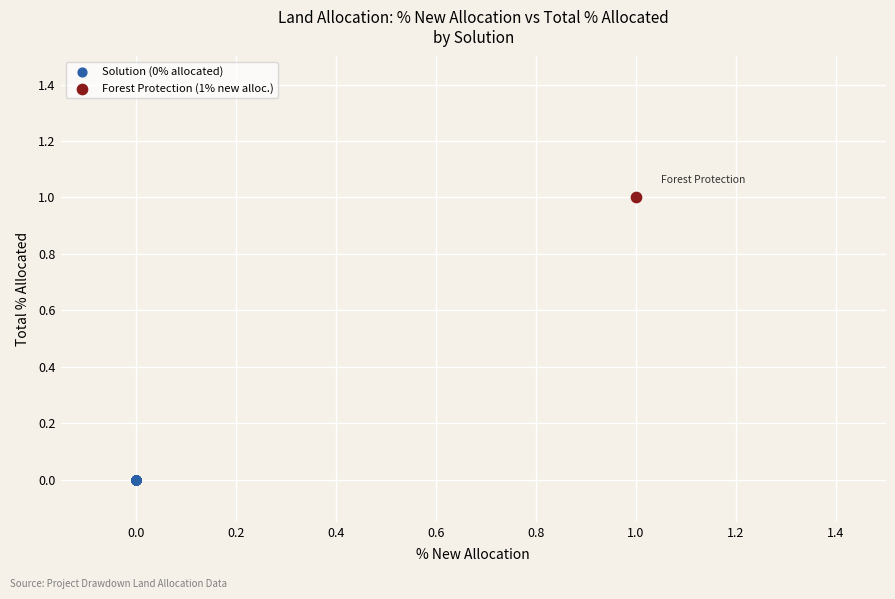

Which series reaches the minimum Y coordinate?

Solution (0% allocated)